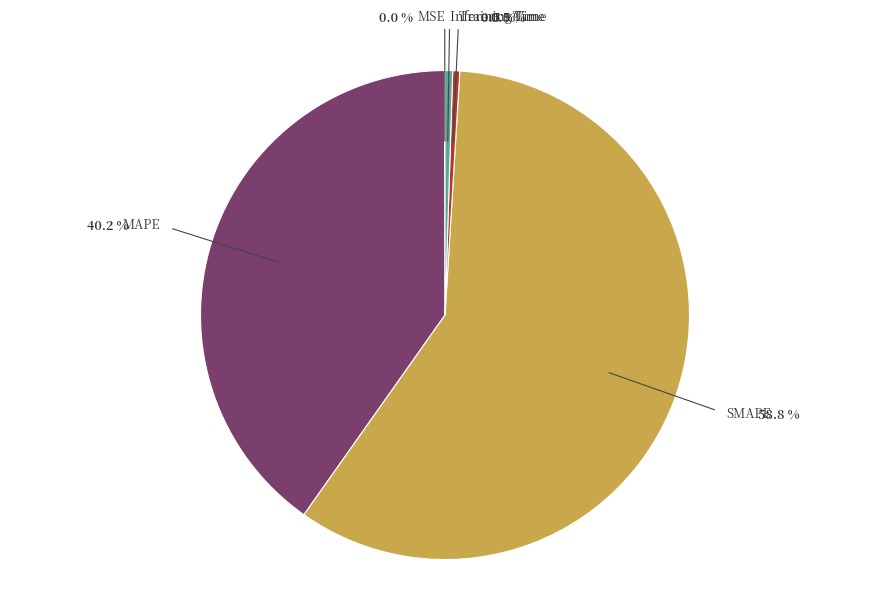

Which slice is the largest?

SMAPE